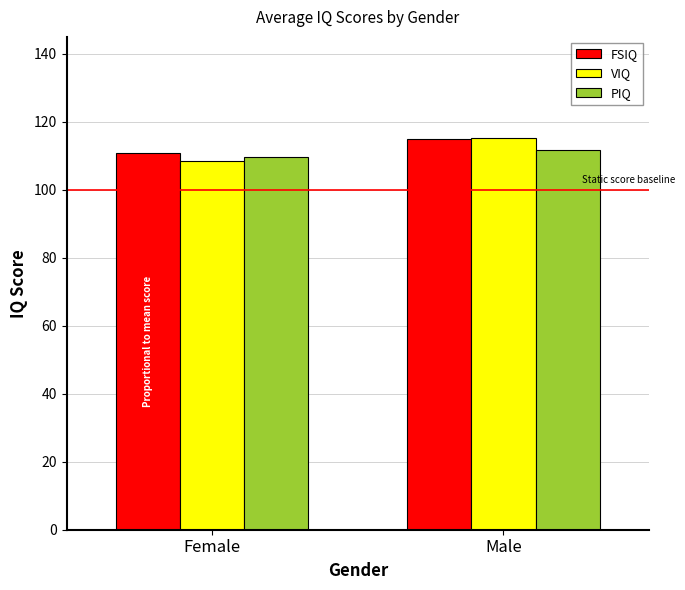

What is the value of the PIQ bar at the 1st from the left?

109.5